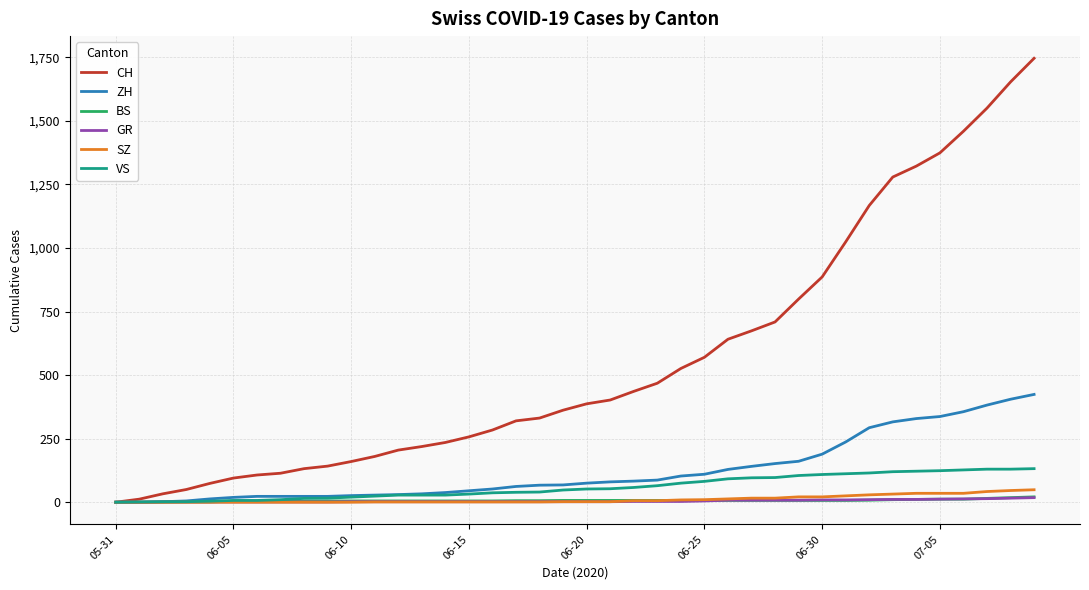

Which series has the widest spread of values?

CH